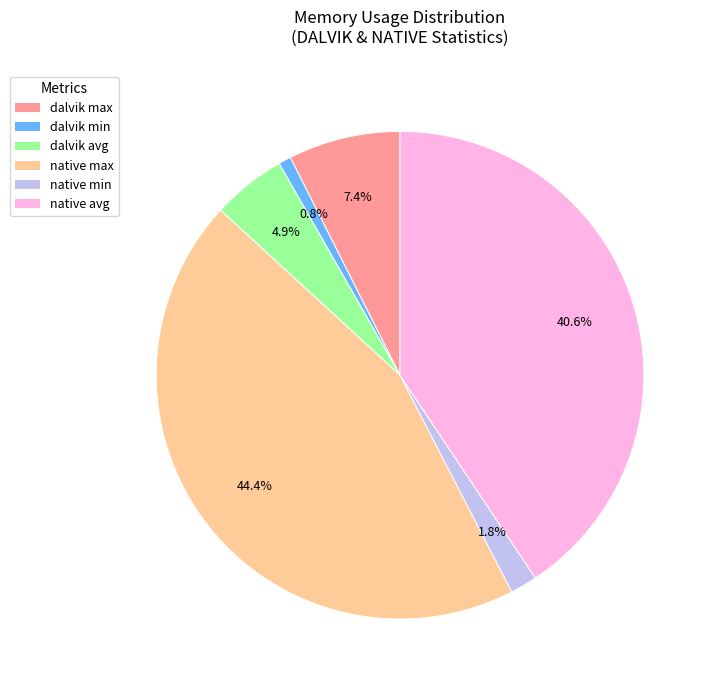

Count the number of slices in the pie.

6